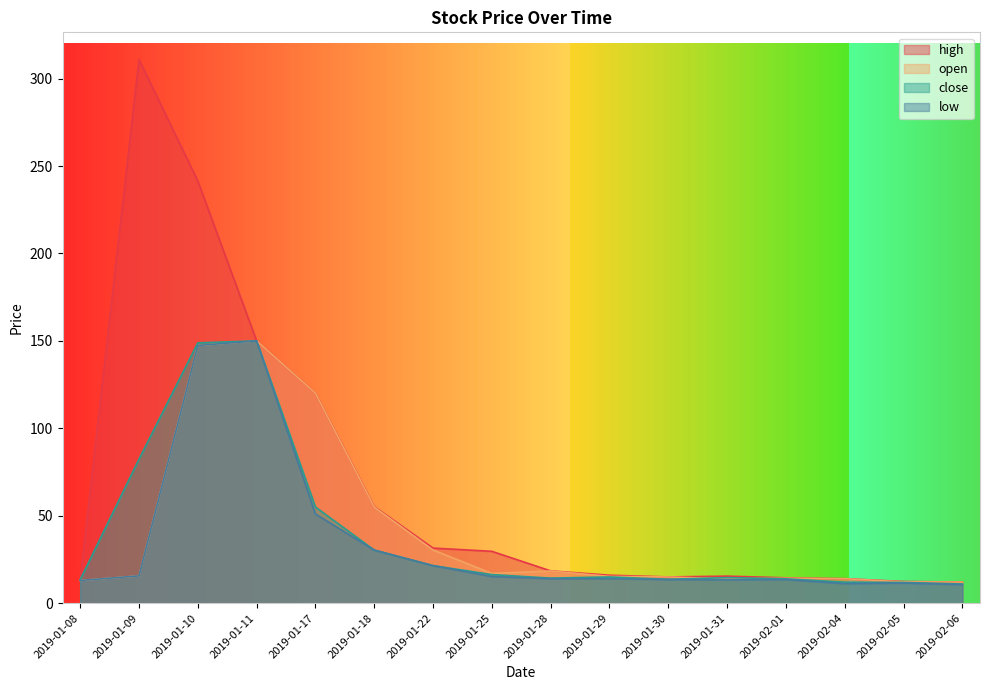

What is the average value of the close series?

39.0